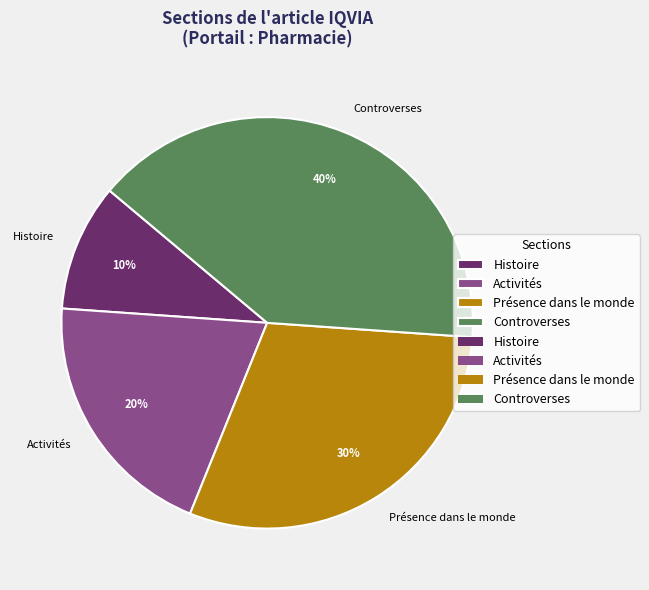

To the nearest percent, what percentage of the pie is Controverses?

40%